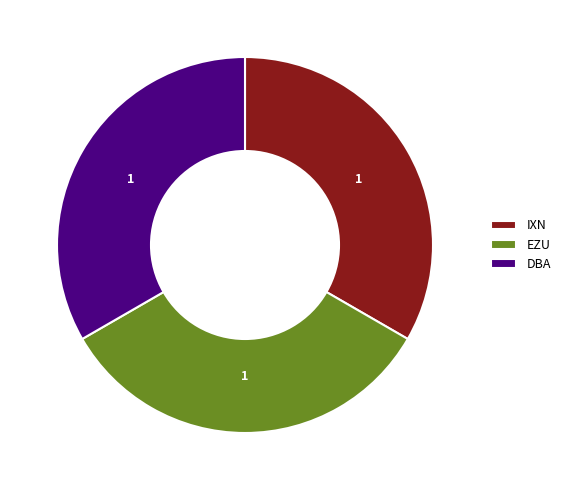

Approximately how many times larger is the value at IXN compared to EZU?

1.0